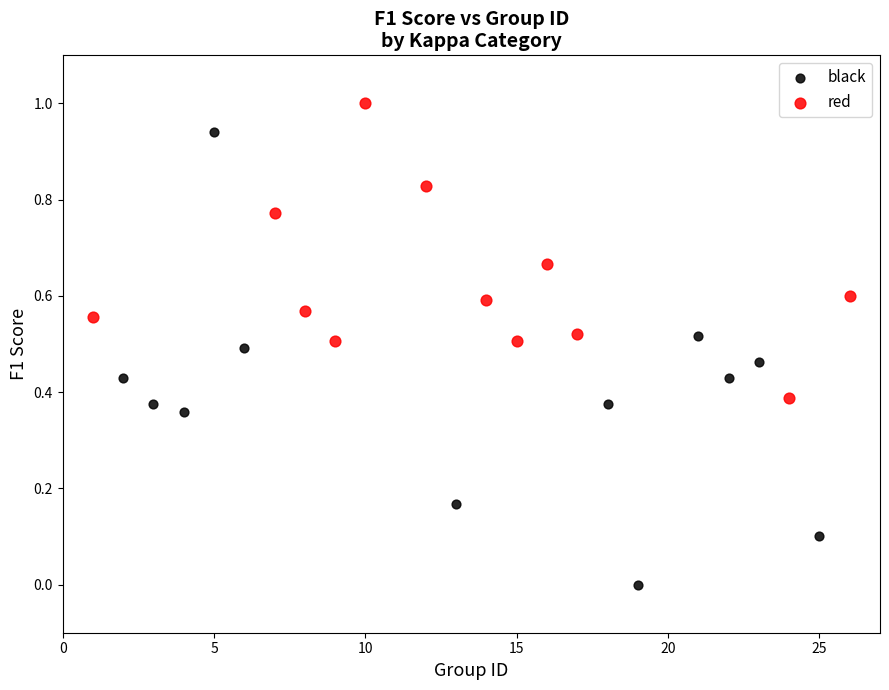

Which series reaches the maximum Y coordinate?

red